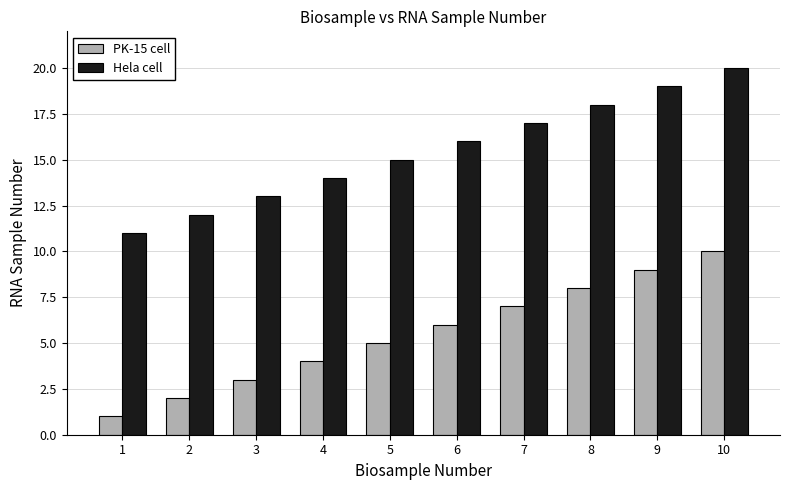

Is the value of Hela cell at 10 greater than the value of PK-15 cell at 3?

Yes